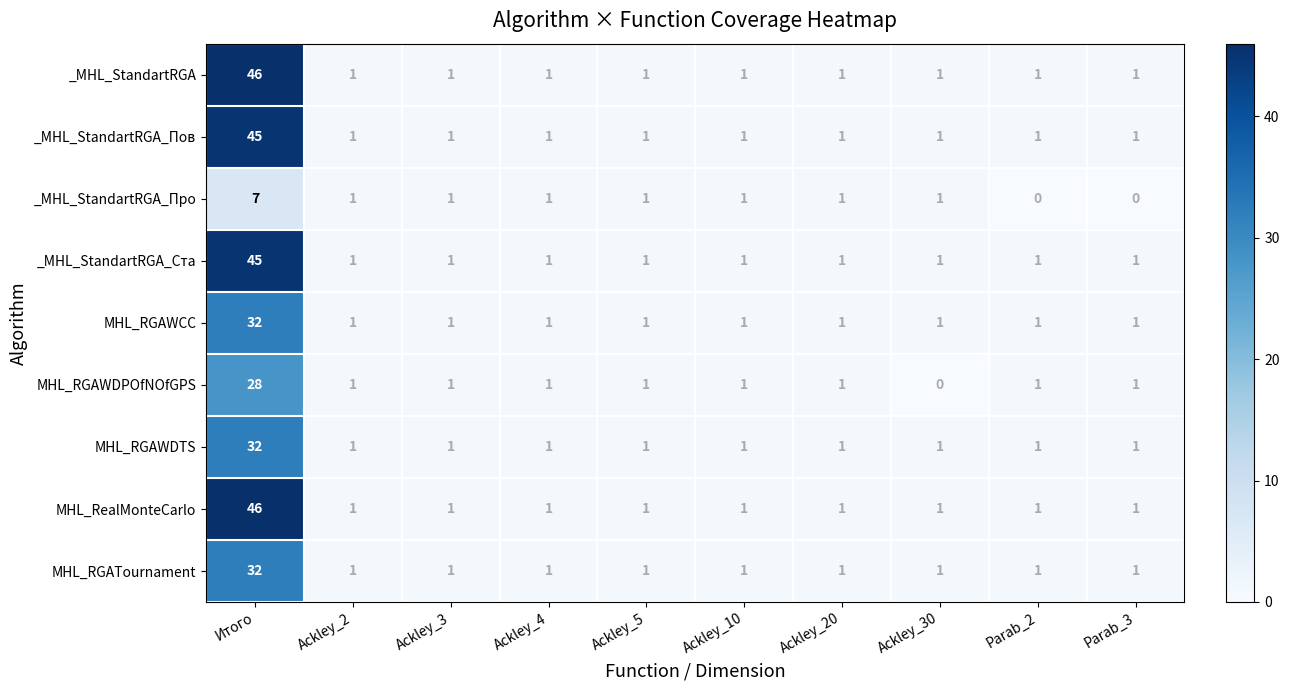

What is the total value across all series at Ackley_2?

9